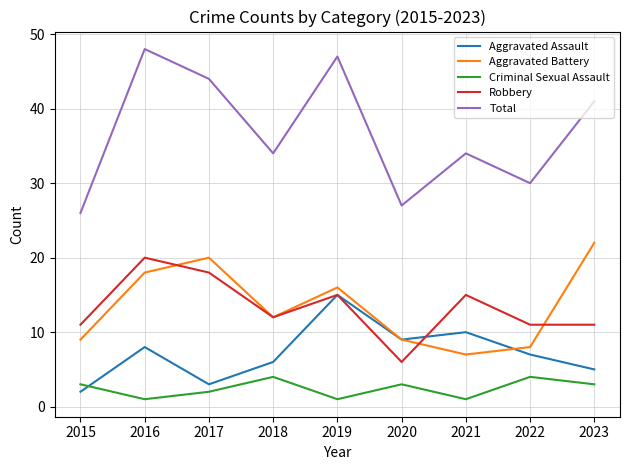

What is the greatest value displayed?

48